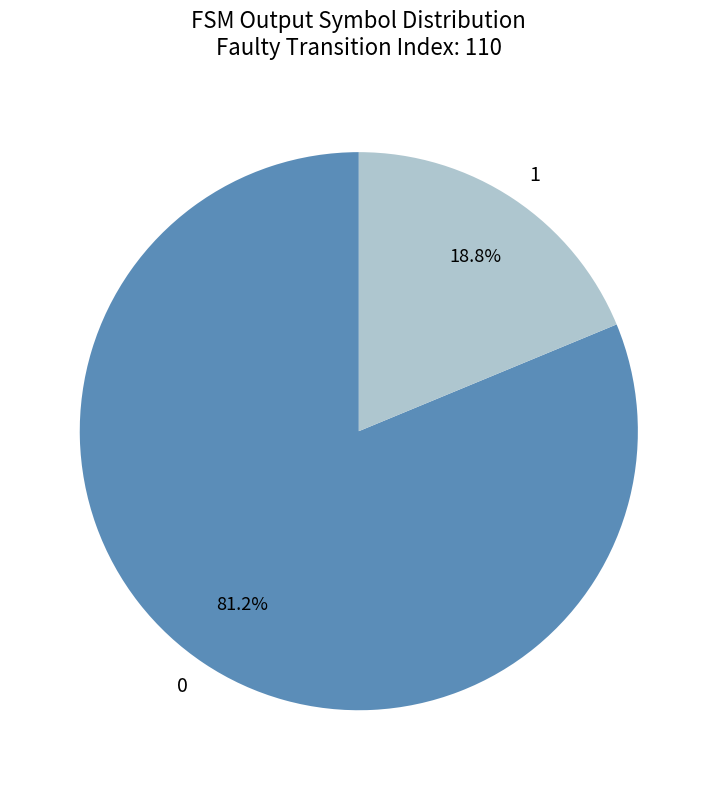

Rank the categories by value from highest to lowest.

0, 1